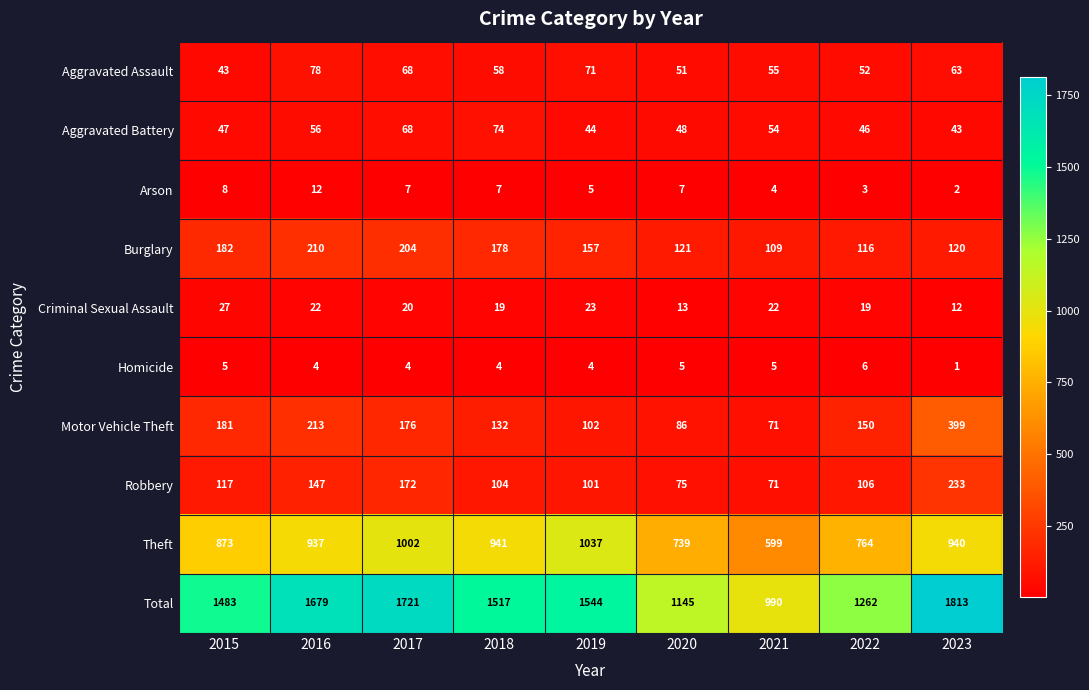

What is the minimum value shown in the chart?

1